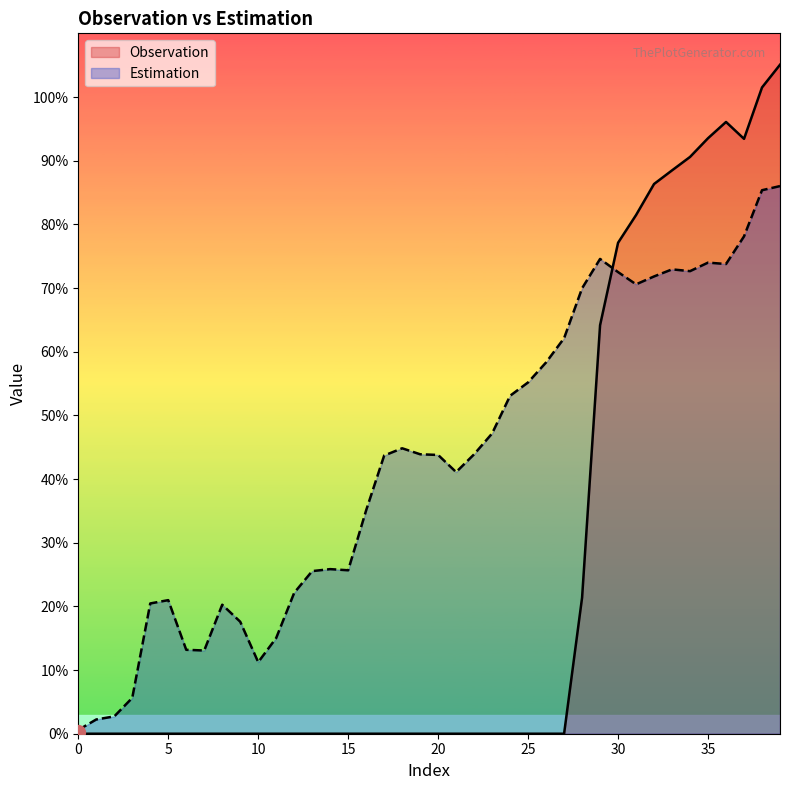

At 31, list the series in order from smallest to largest.

Estimation, Observation